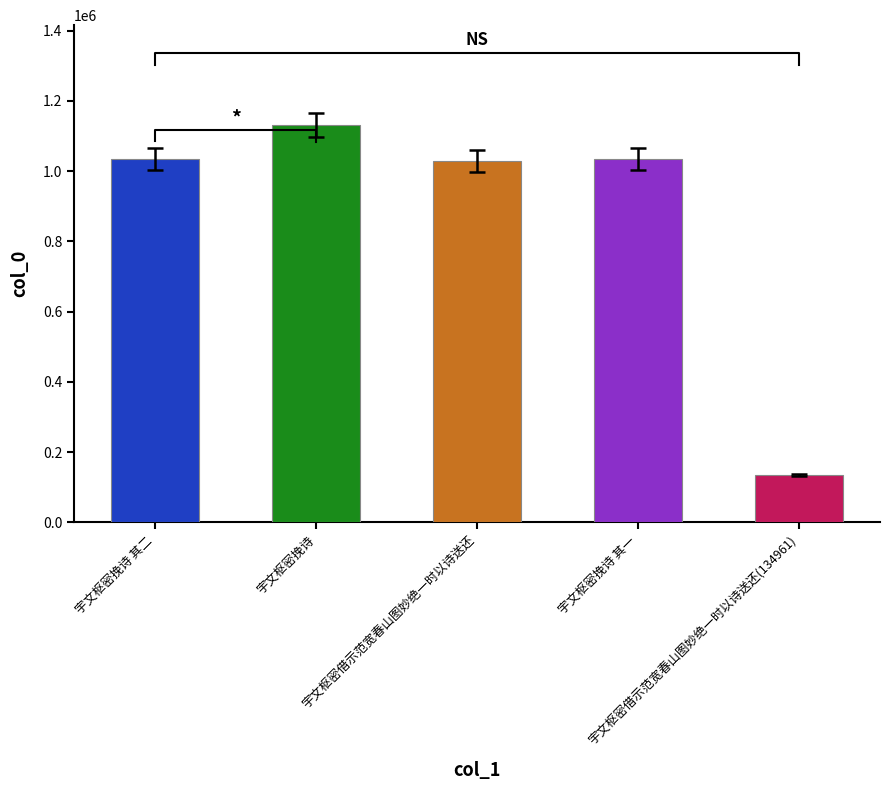

Between 宇文枢密挽诗 and 宇文枢密借示范宽春山图妙绝一时以诗送还(134961), which is larger?

宇文枢密挽诗